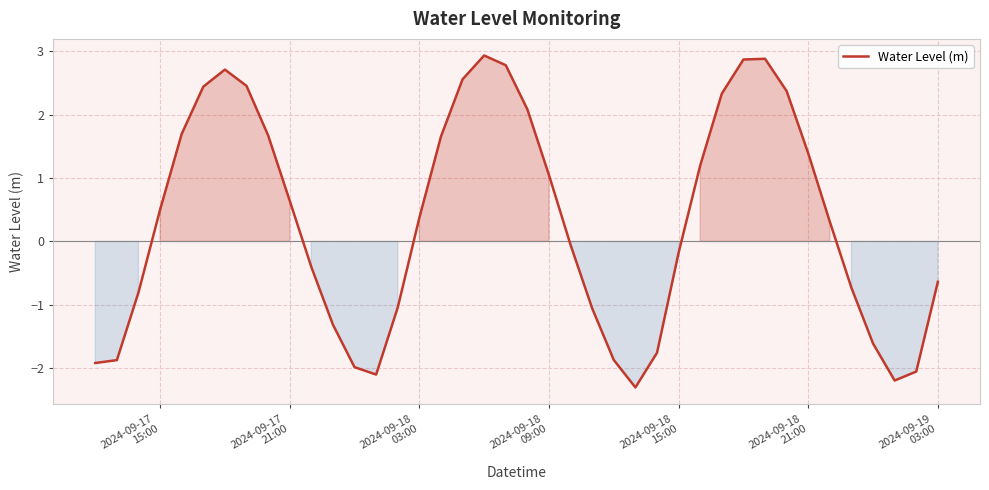

What is the greatest value displayed?

2.9